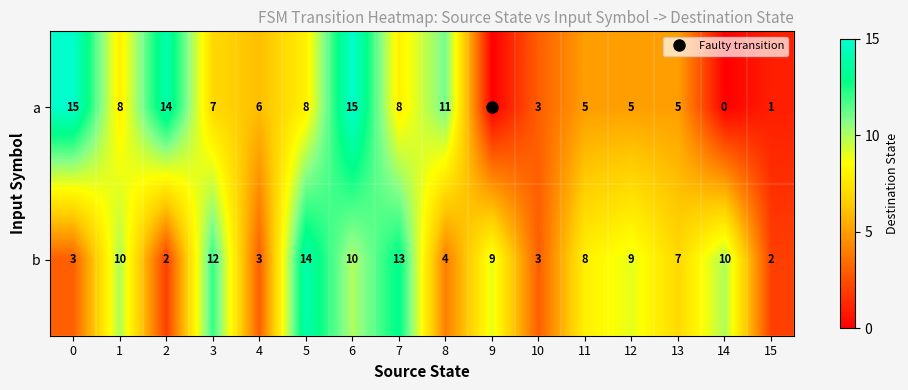

What is the difference between the second highest and second lowest values in the a series?

15